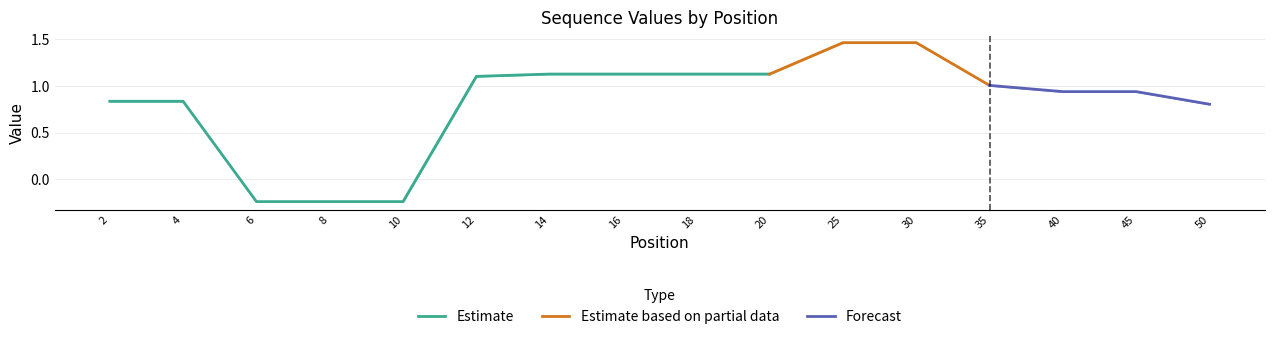

Is it true that 207_chr10 equals 1.5 at 30?

True